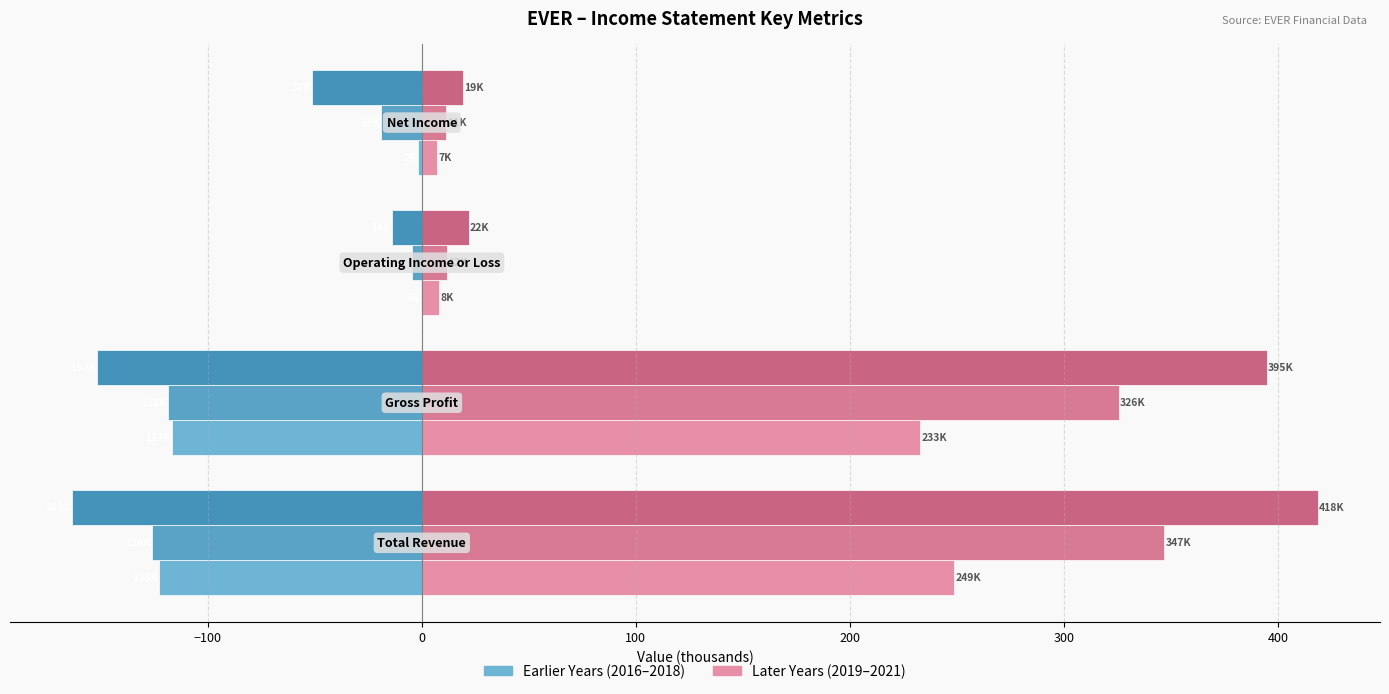

The value of 2020 at Gross Profit is 325.6. True or false?

True